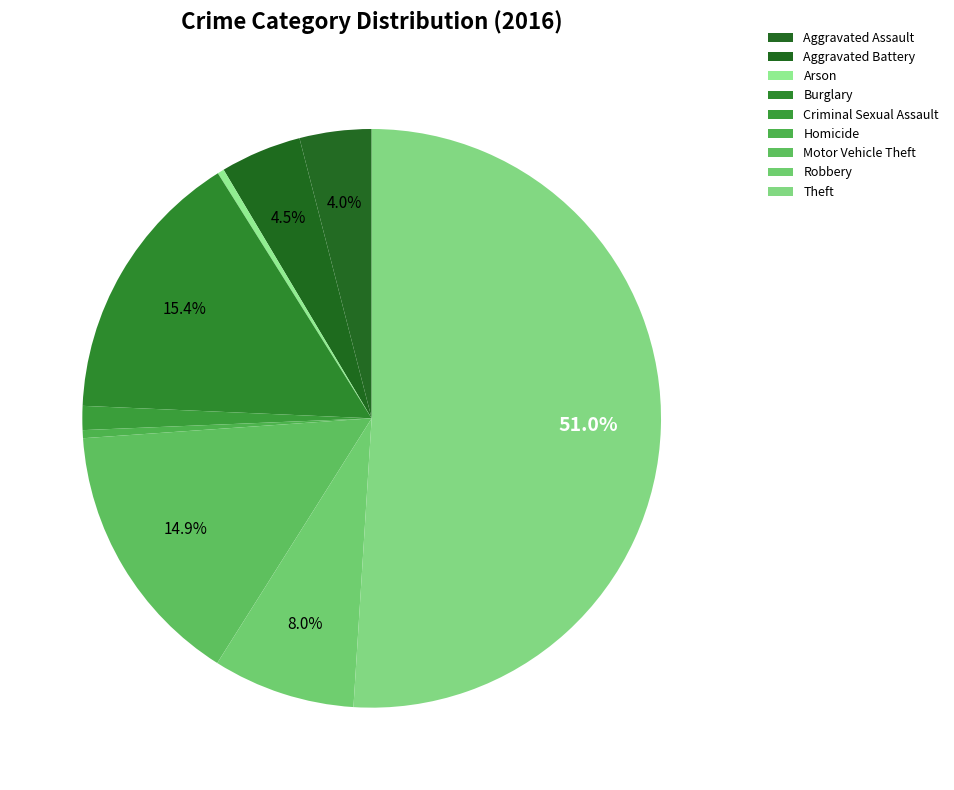

Which category accounts for the majority?

Theft